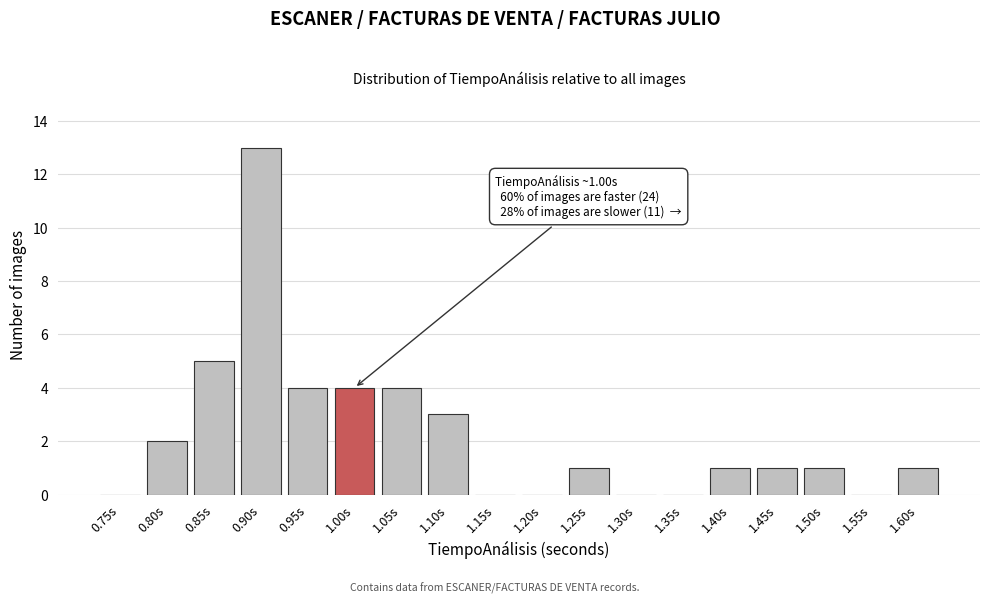

Reading right to left, list all the values displayed in this chart.

1.60s=1	1.55s=0	1.50s=1	1.45s=1	1.40s=1	1.35s=0	1.30s=0	1.25s=1	1.20s=0	1.15s=0	1.10s=3	1.05s=4	1.00s=4	0.95s=4	0.90s=13	0.85s=5	0.80s=2	0.75s=0